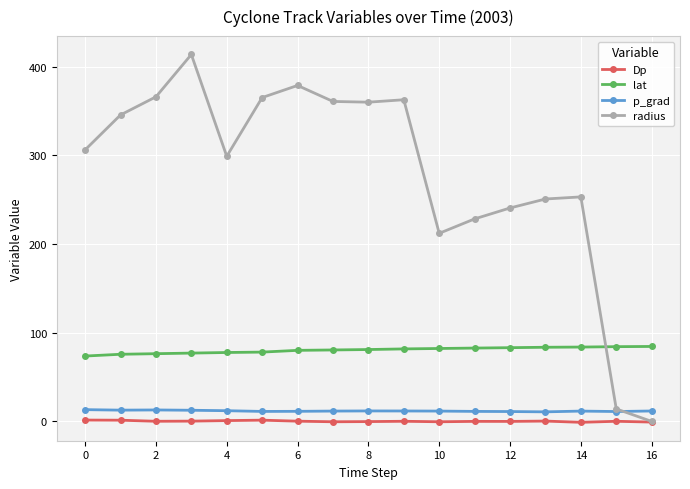

What is the value of the p_grad point at the 4th from the left?

12.6